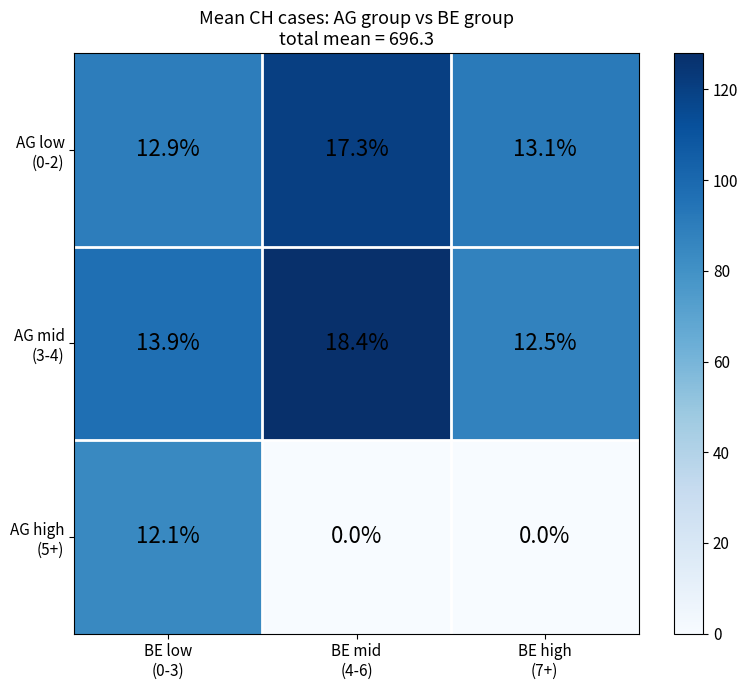

At how many categories does at least one series exceed 6?

3